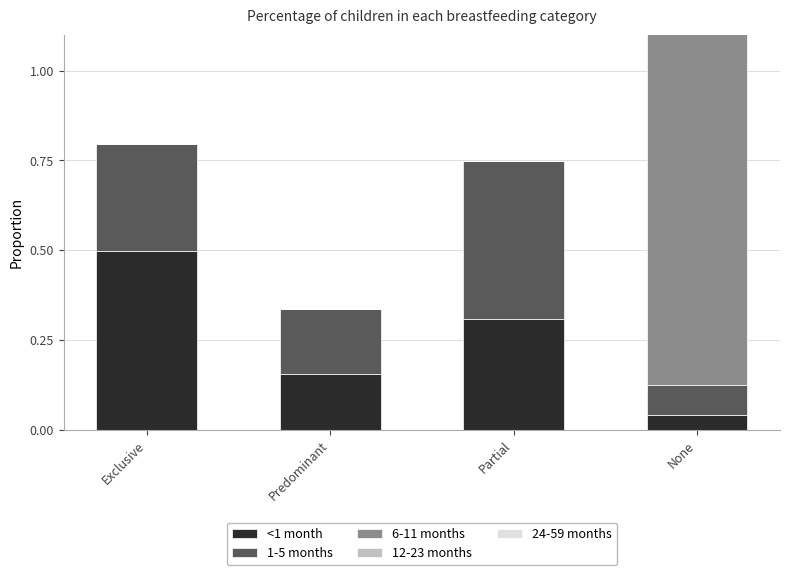

How many bars are there in each group?

5